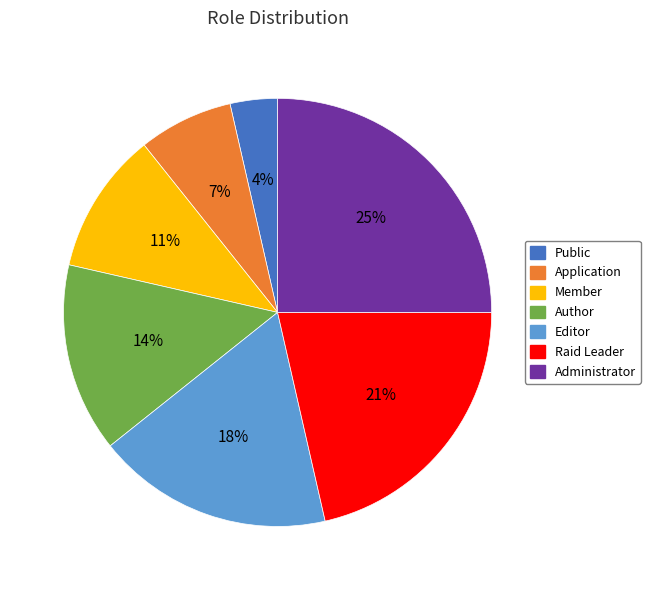

True or false: Author accounts for 7% of the total.

False